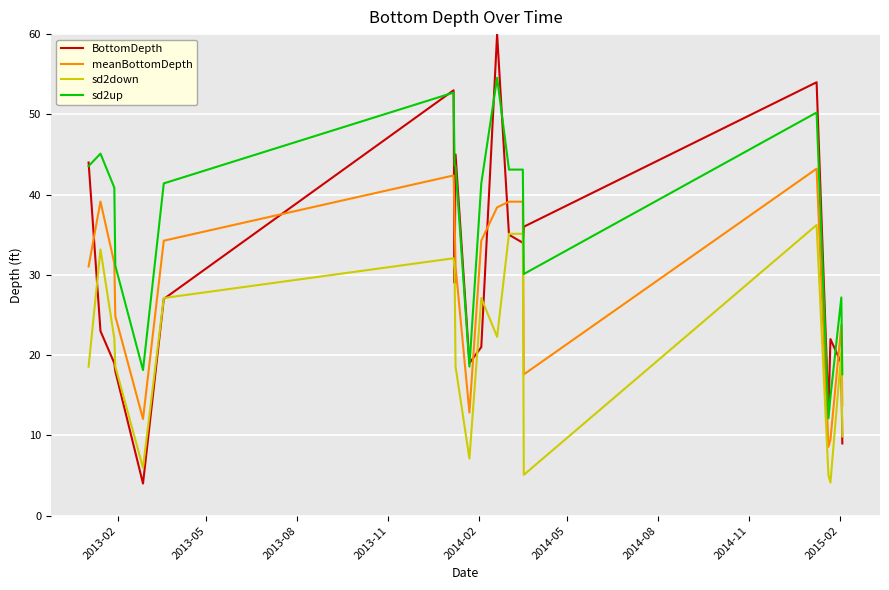

True or false: sd2up has more than 2 points higher than both neighbors.

True